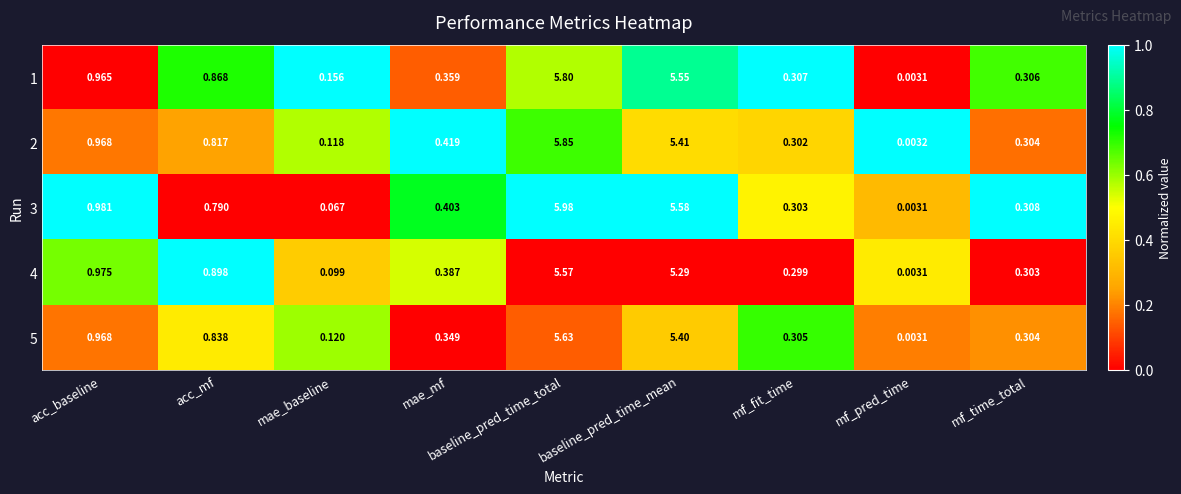

What is the total value across all series at mf_fit_time?

1.5